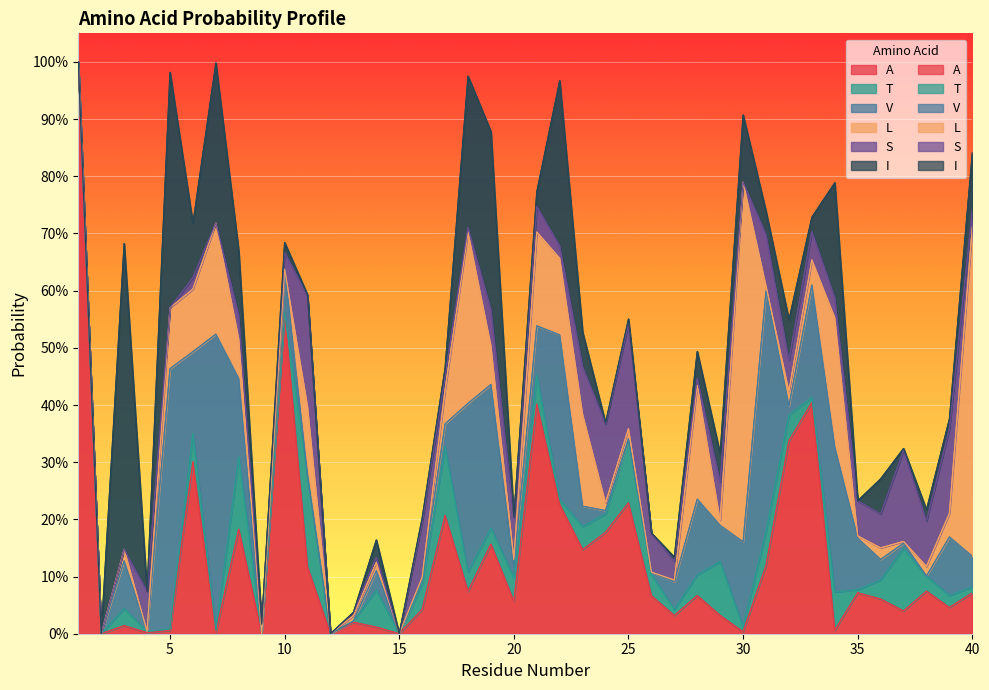

What are all the series names shown in the legend?

A, T, V, L, S, I